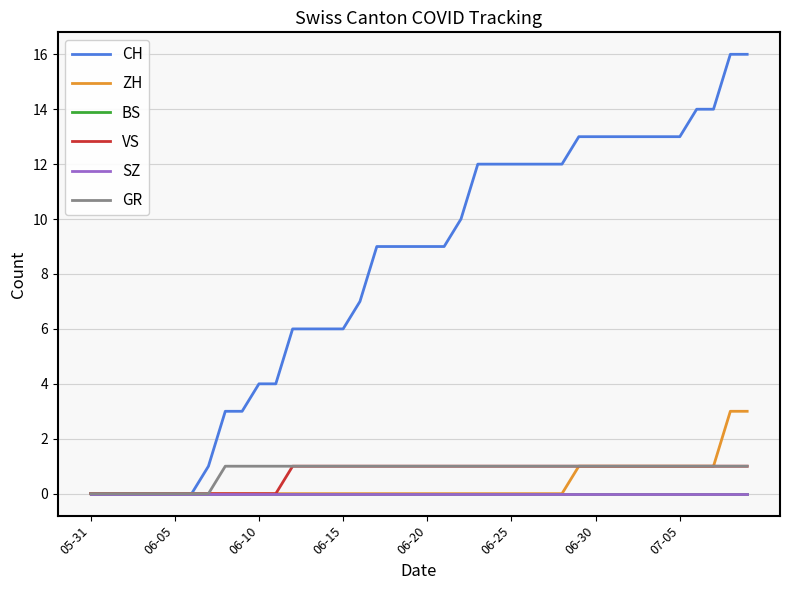

List the series in order of their peak value, lowest first.

BS, SZ, VS, GR, ZH, CH